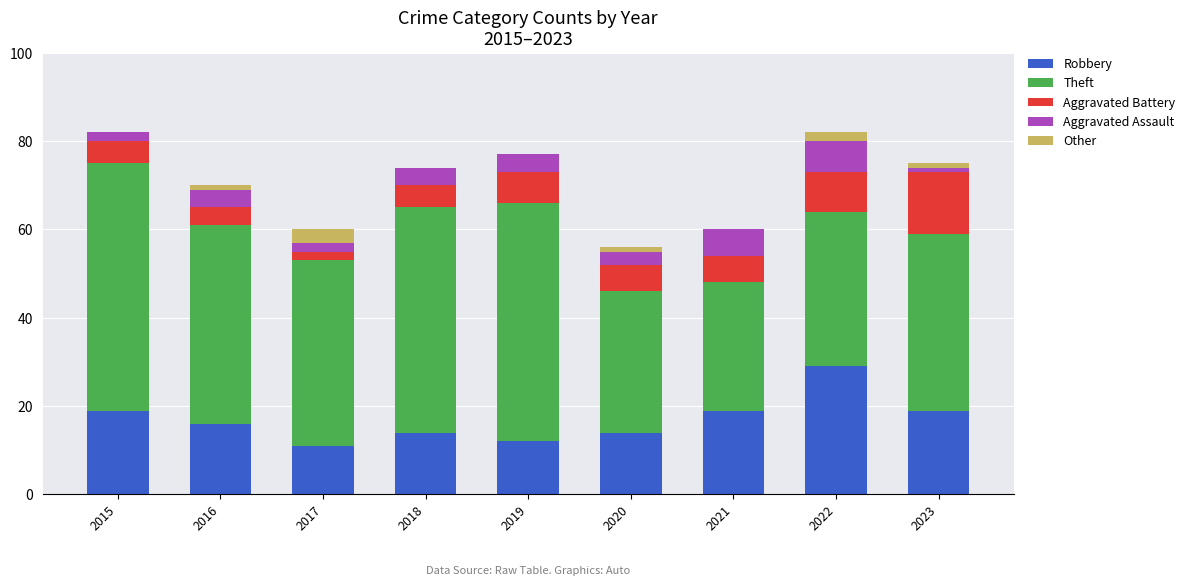

True or false: Robbery has a value of 12 at 2019.

True